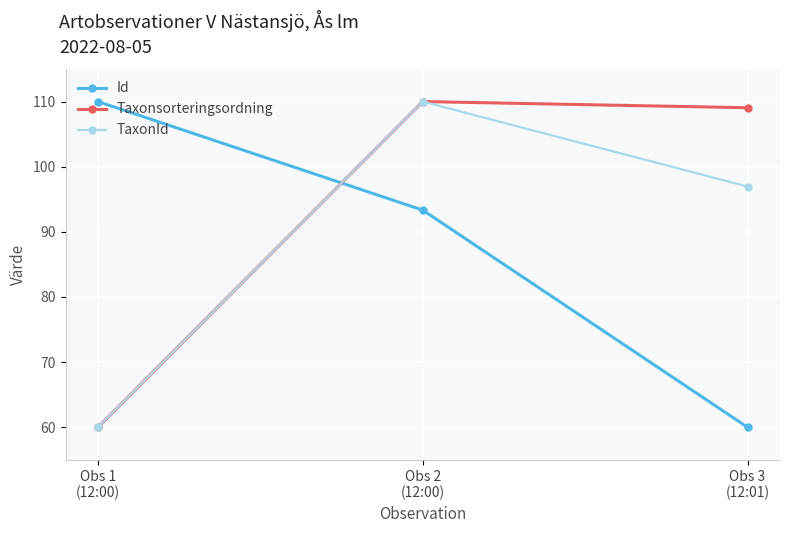

At which category is the sum across all series the highest?

Obs 2
(12:00)